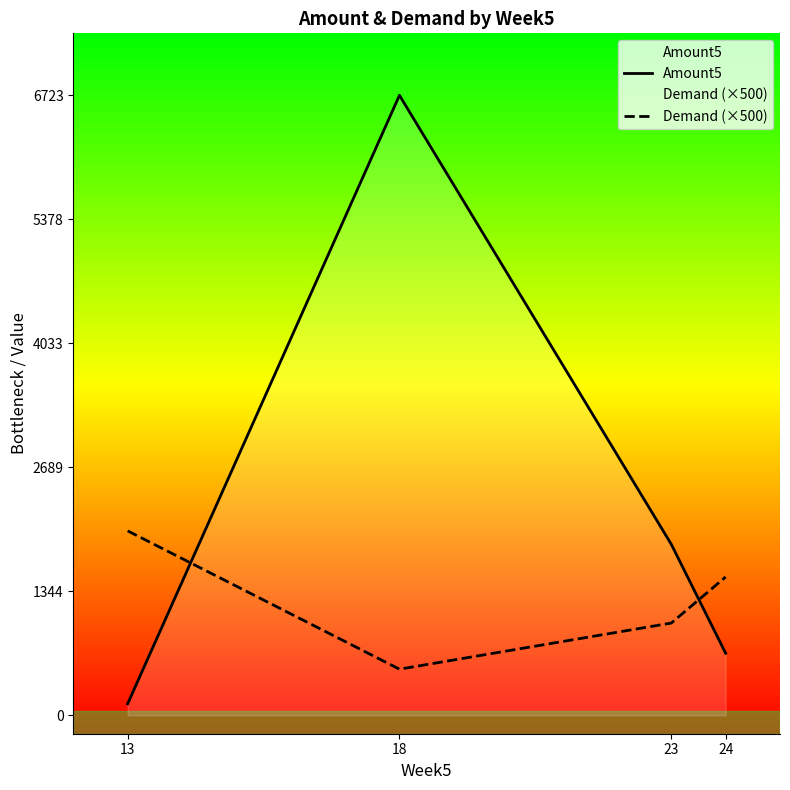

What is the value of the Amount5 point at the 1st from the left?

124.3